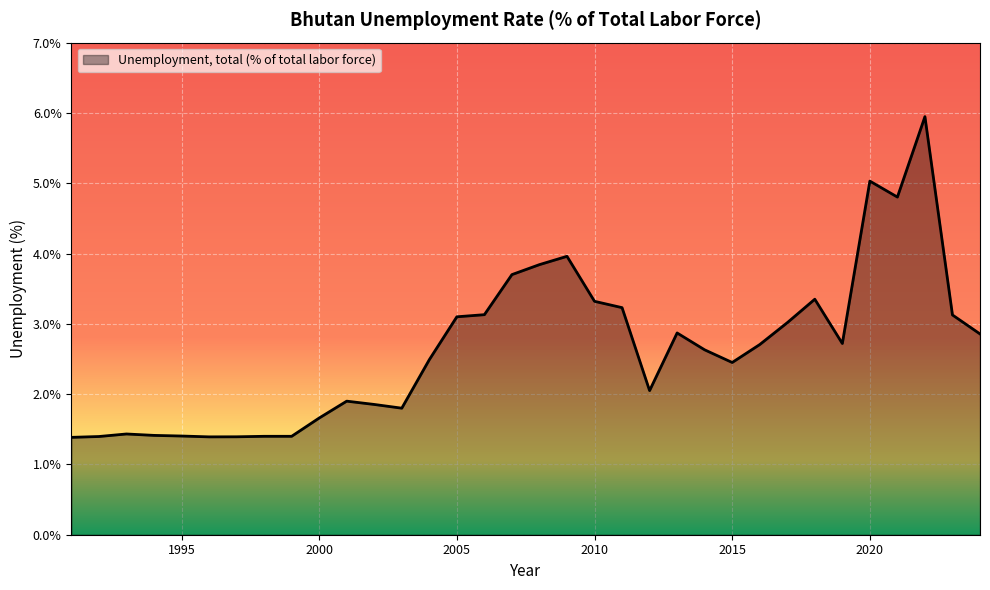

Count the number of values greater than 2.

21